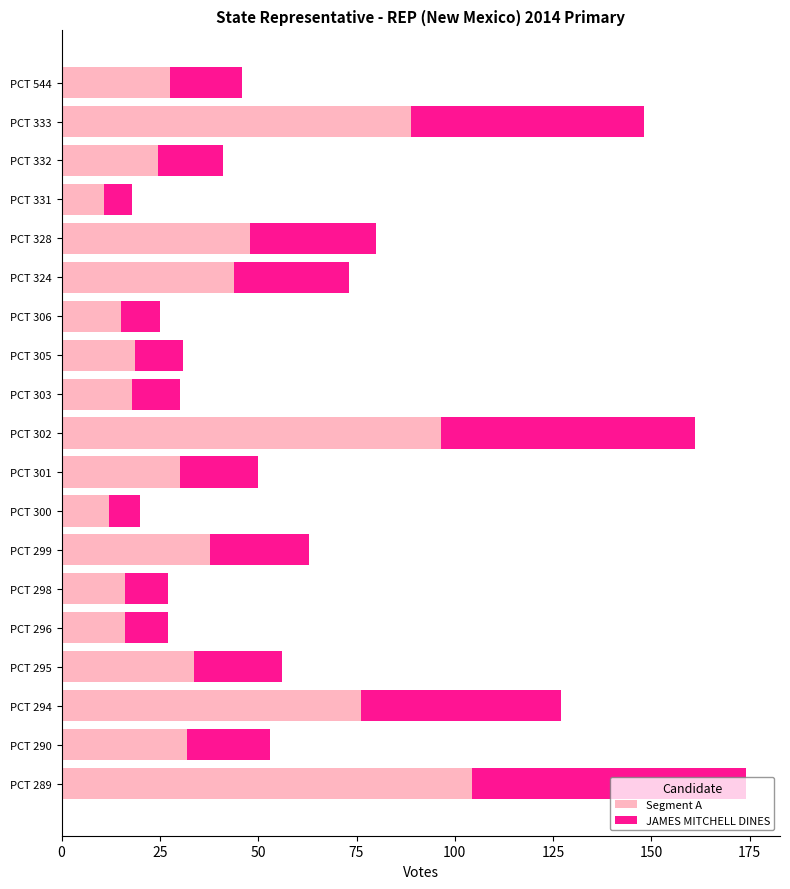

Is it true that Segment A equals 96.6 at PCT 302?

True